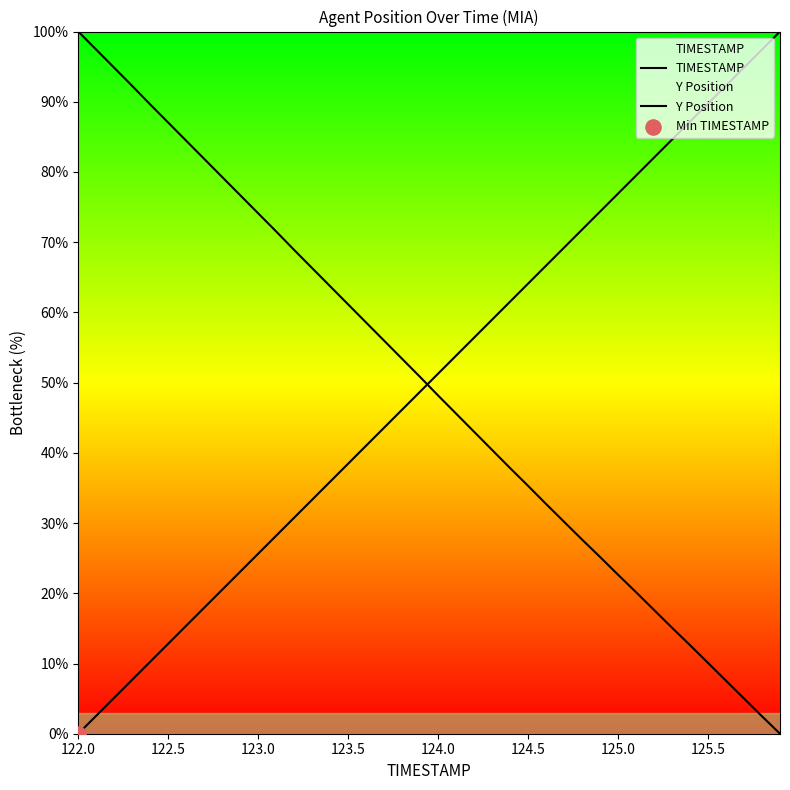

Which series contains the lowest Y value?

TIMESTAMP